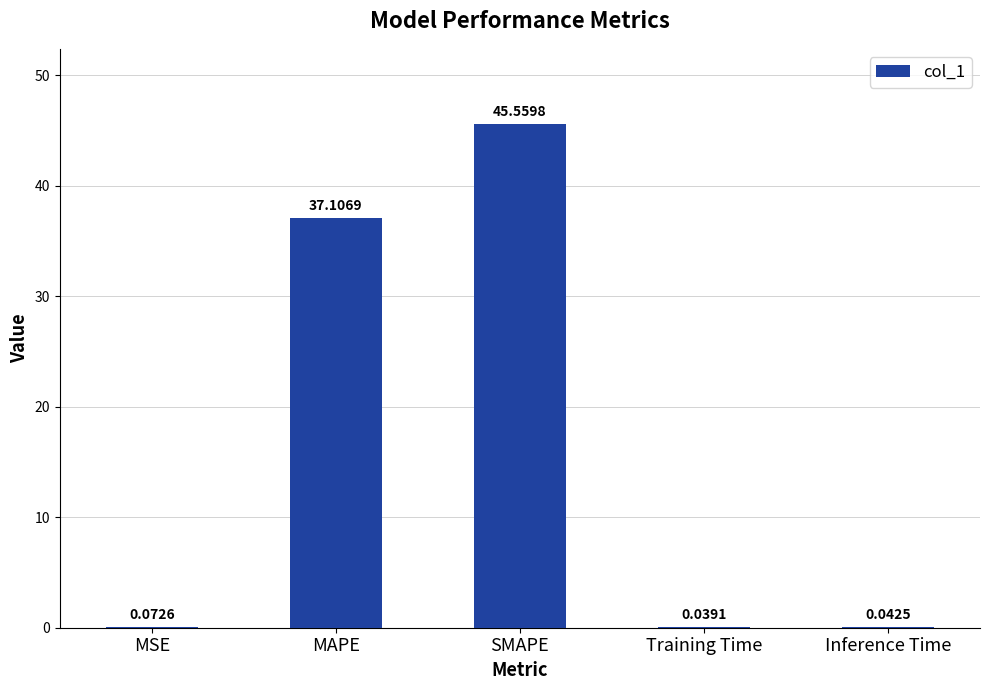

Which label corresponds to the largest value in the chart?

SMAPE